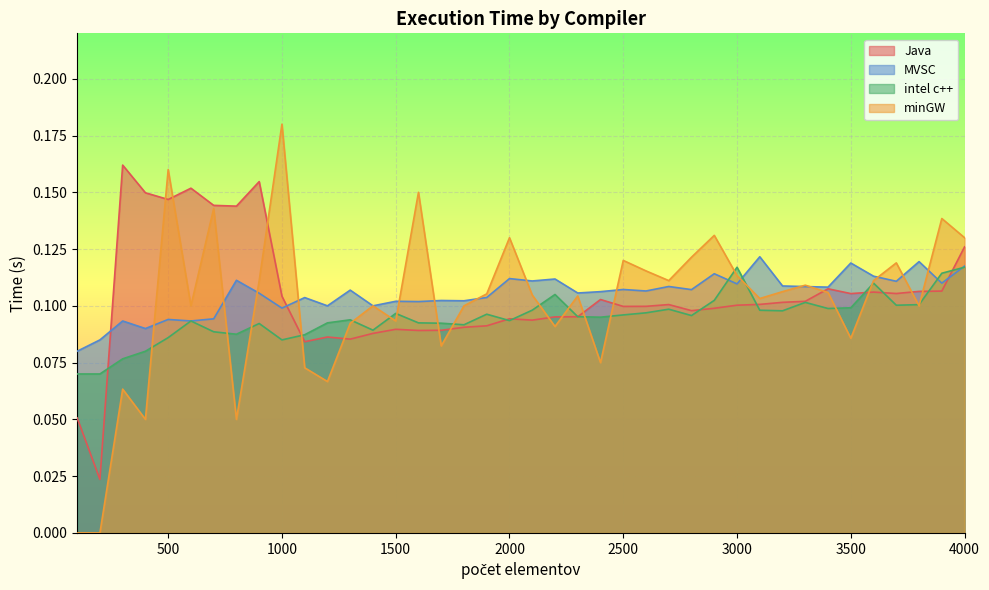

Where do intel c++ and minGW first cross each other?

400 and 500